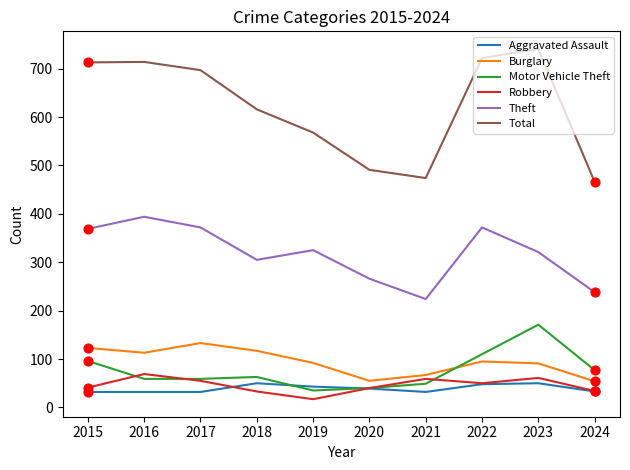

Is the value of Theft at 2022 greater than the value of Burglary at 2023?

Yes